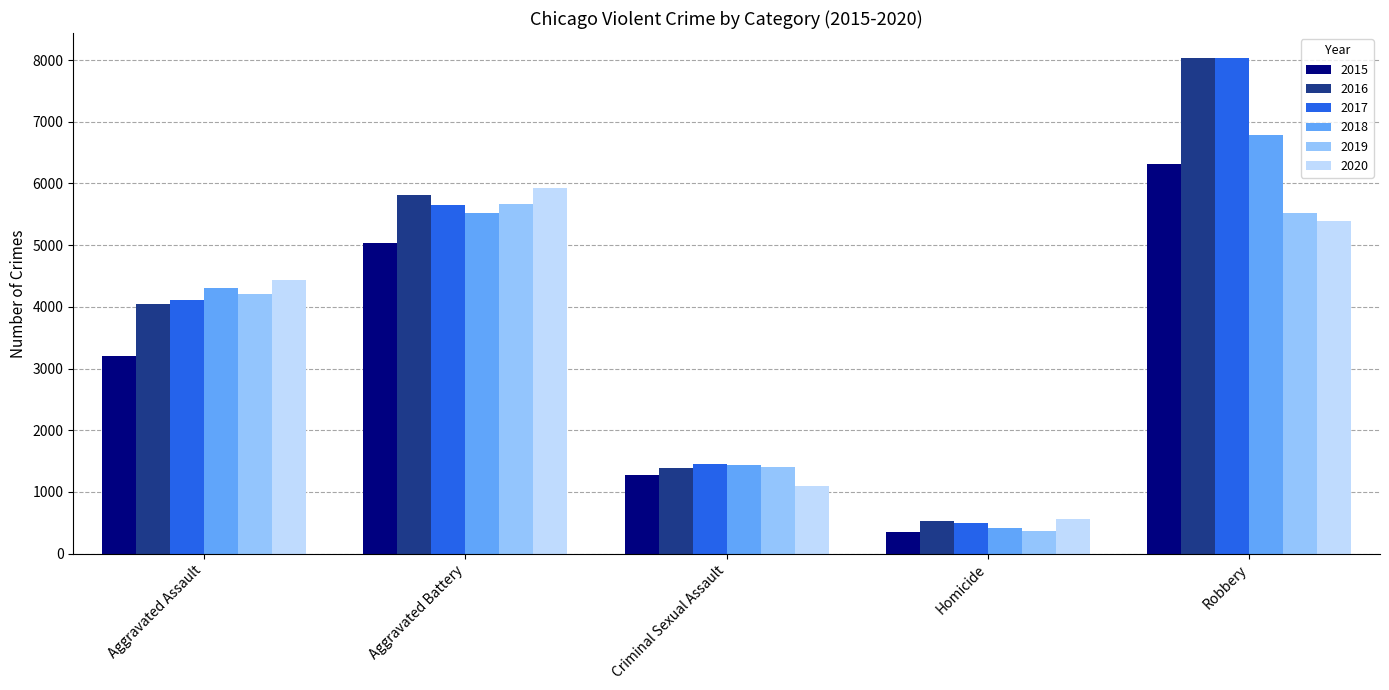

How many categories are shown in the chart?

5